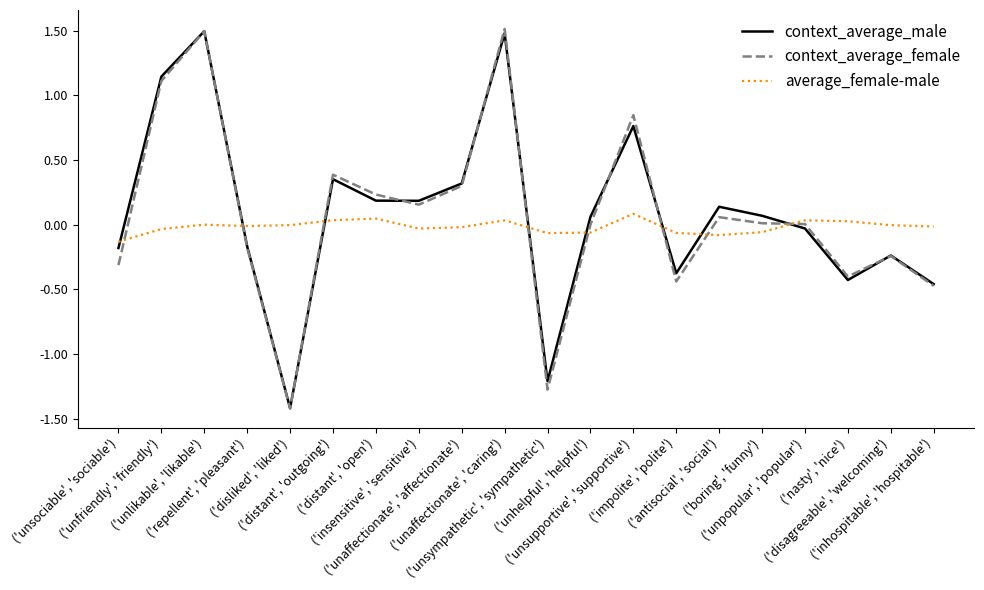

List the series in order of their overall mean, highest first.

context_average_male, context_average_female, average_female-male